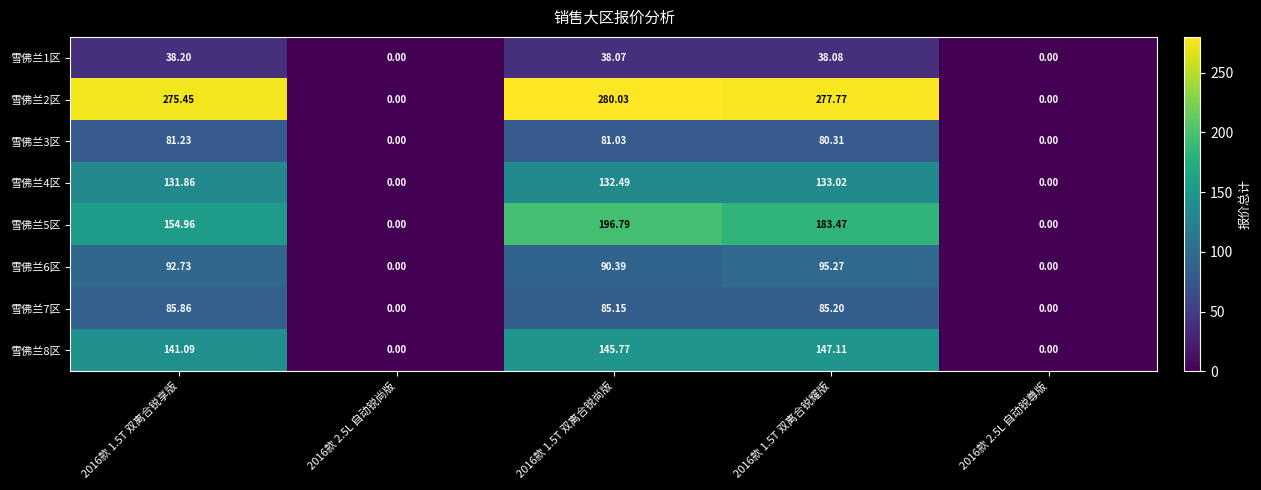

Is the value of 雪佛兰7区 at 2016款 1.5T 双离合锐耀版 greater than the value of 雪佛兰5区 at 2016款 1.5T 双离合锐尚版?

No